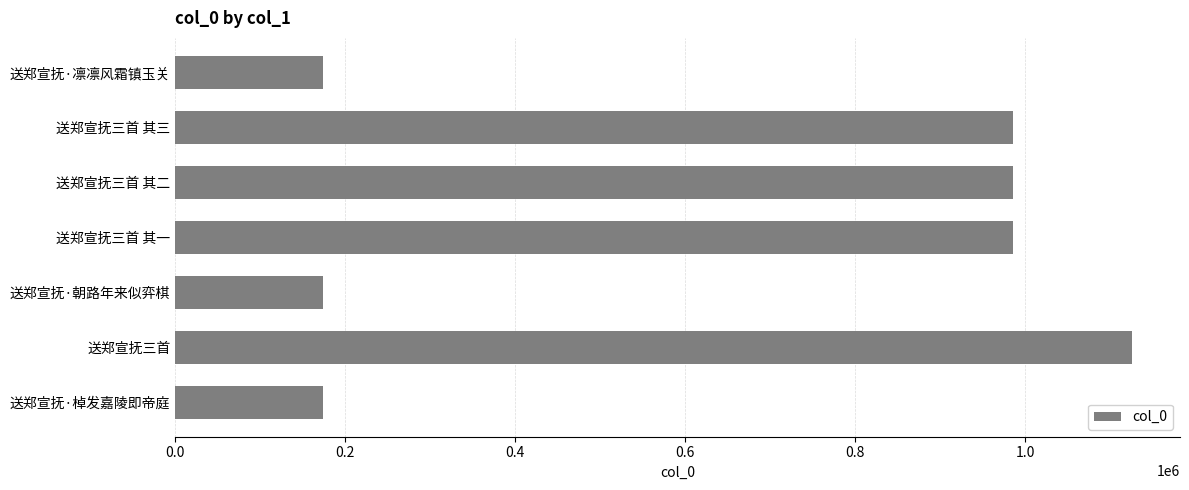

Between 送郑宣抚三首 其三 and 送郑宣抚·凛凛风霜镇玉关, which is larger?

送郑宣抚三首 其三